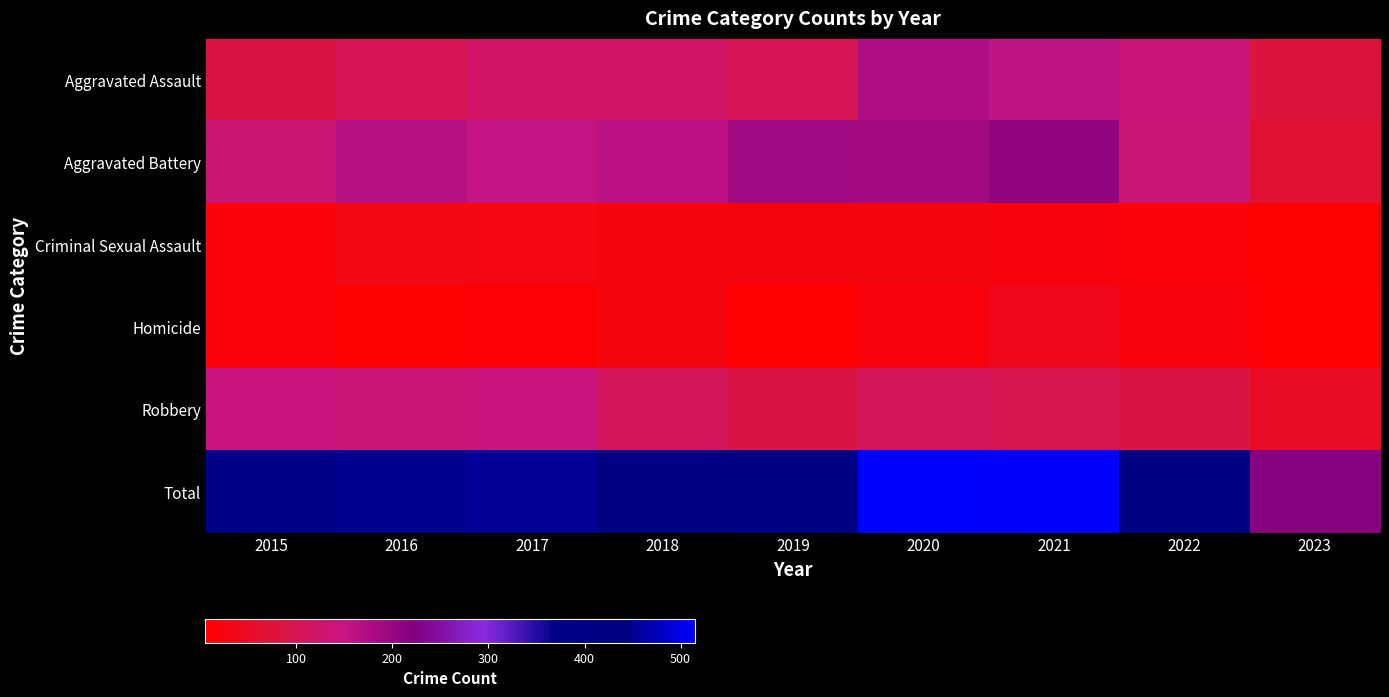

Which has a higher value, 2021 or 2018?

2021